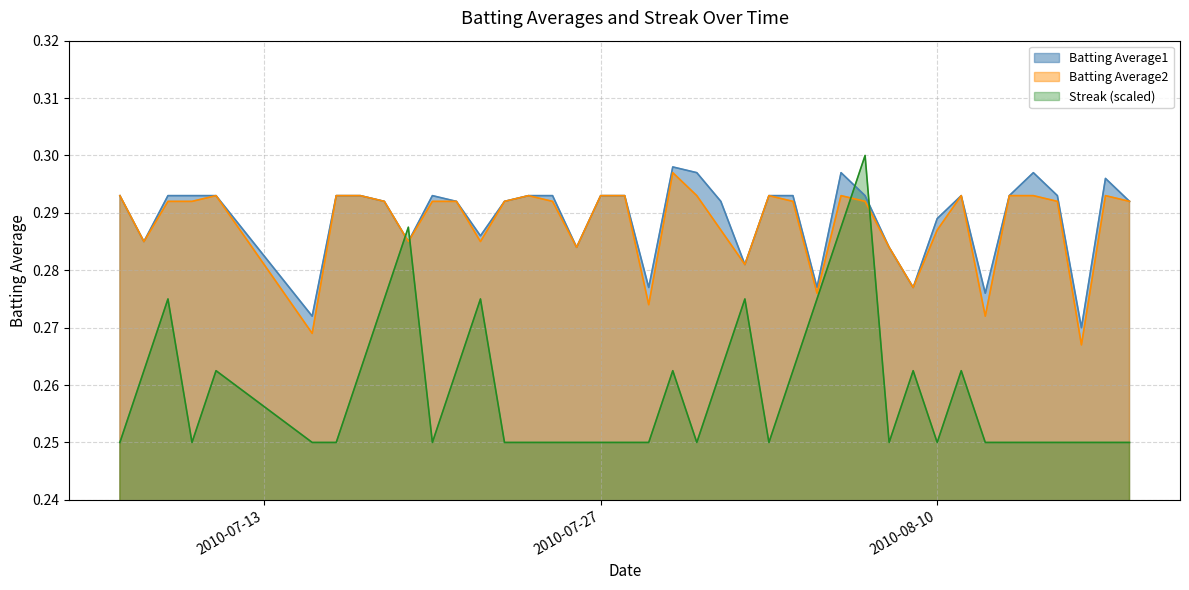

Which series has the largest total across all categories?

Batting Average1